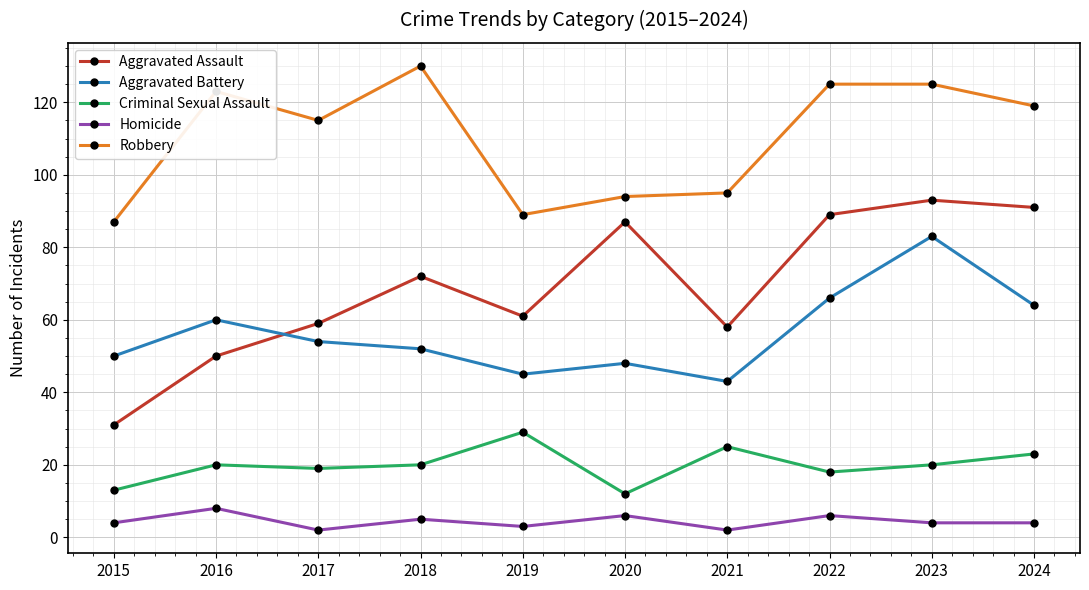

At how many categories does at least one series exceed 128?

1